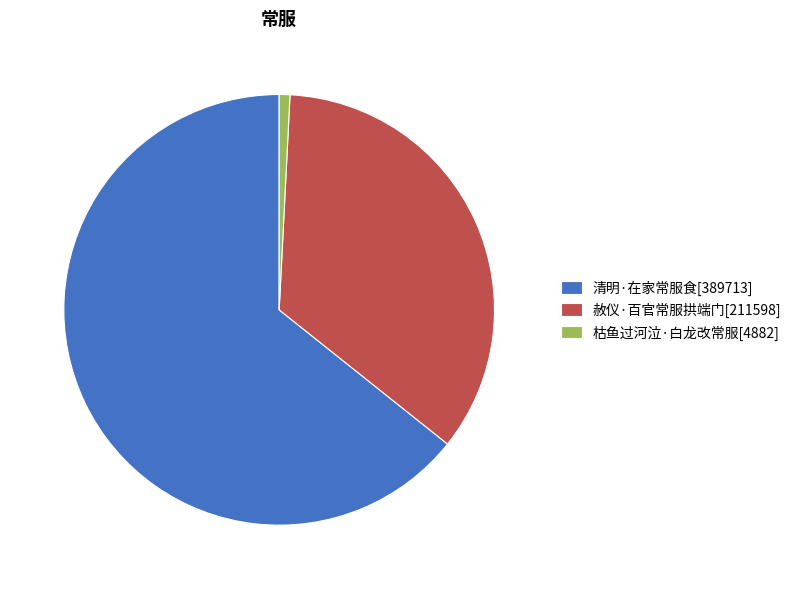

Is the sum of 赦仪·百官常服拱端门[211598] and 枯鱼过河泣·白龙改常服[4882] greater than half?

No